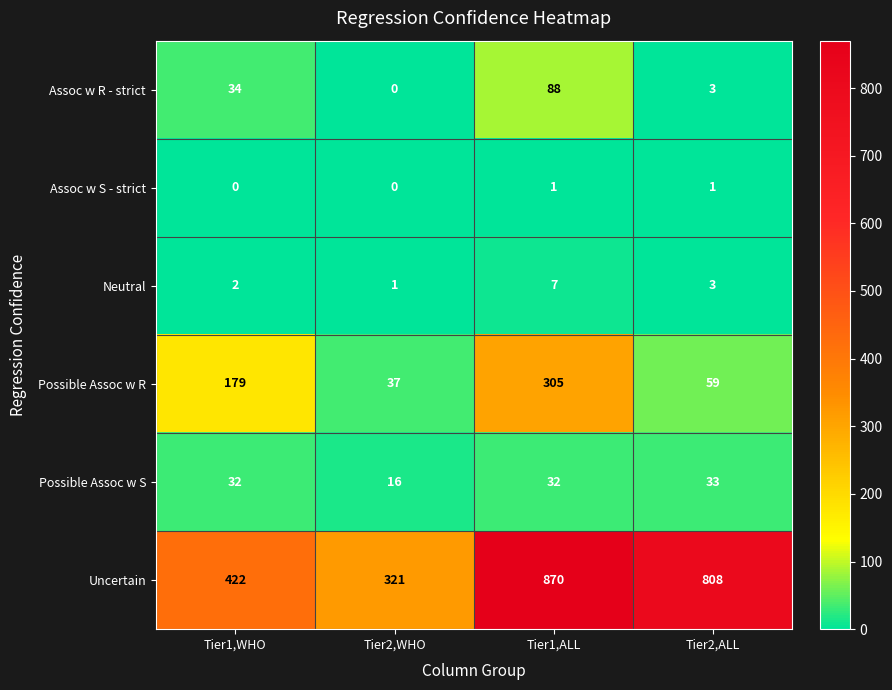

The value of Neutral at Tier2,WHO is 0. True or false?

False